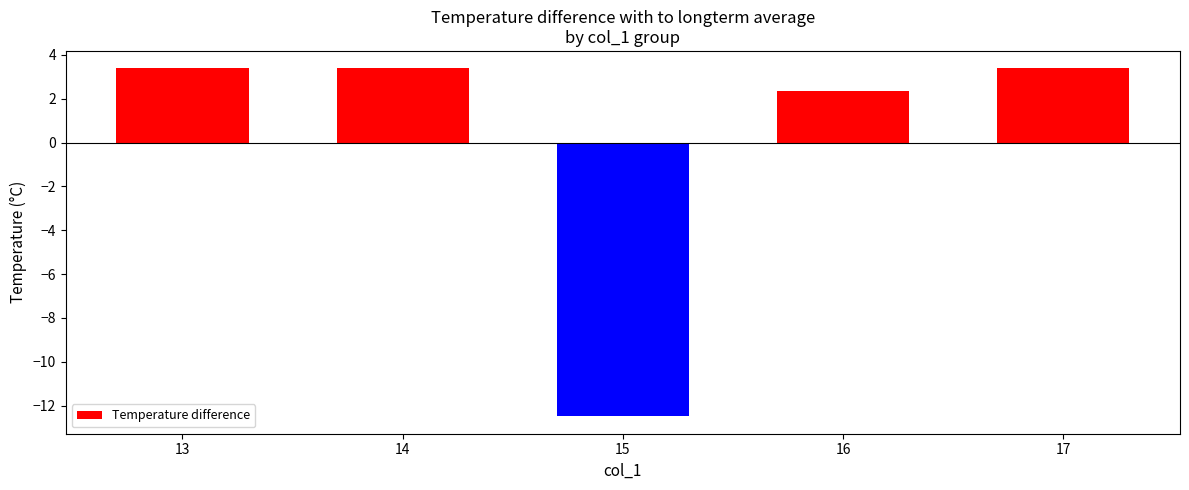

Is it true that the value at 16 is 2.3?

True